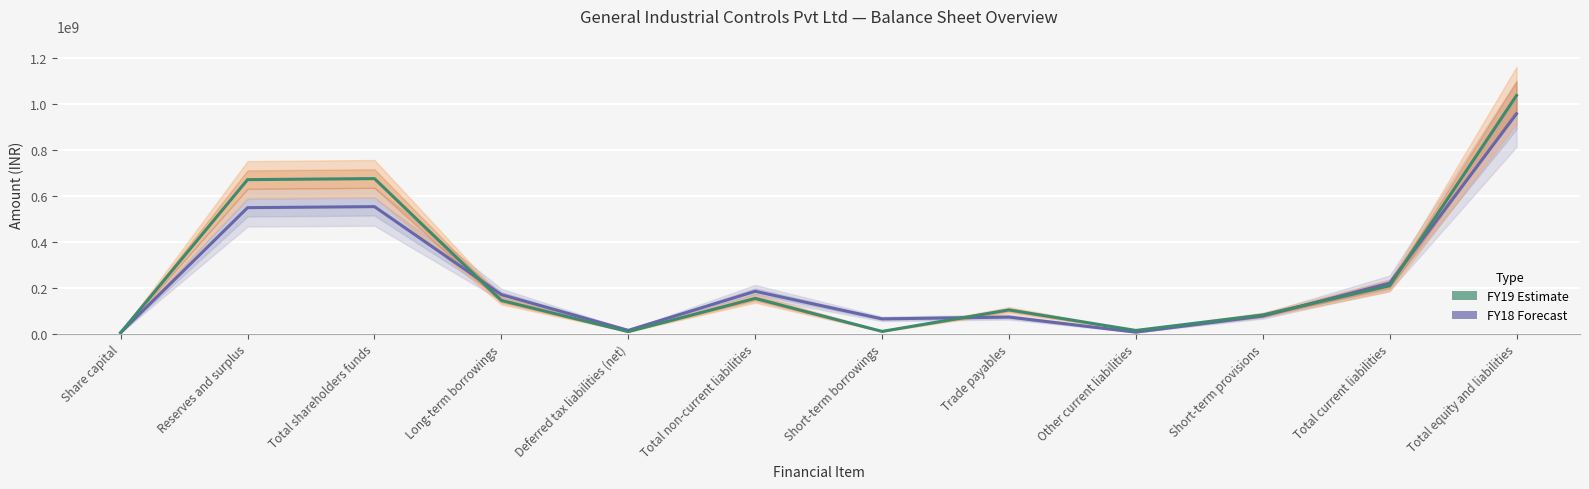

Is it true that FY18 equals 235261932 at Total shareholders funds?

False